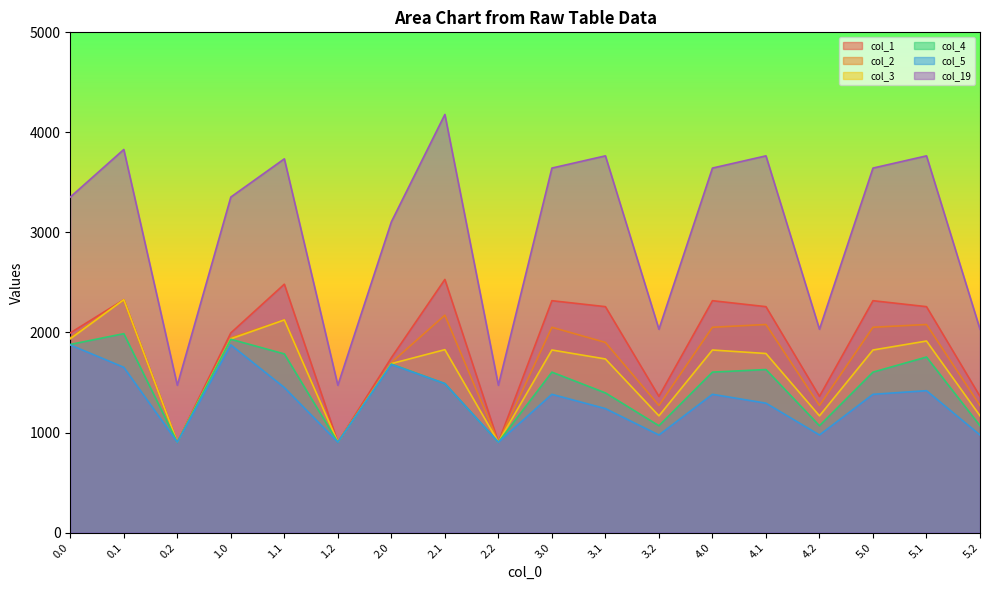

Where is the first local minimum for col_3?

0.2